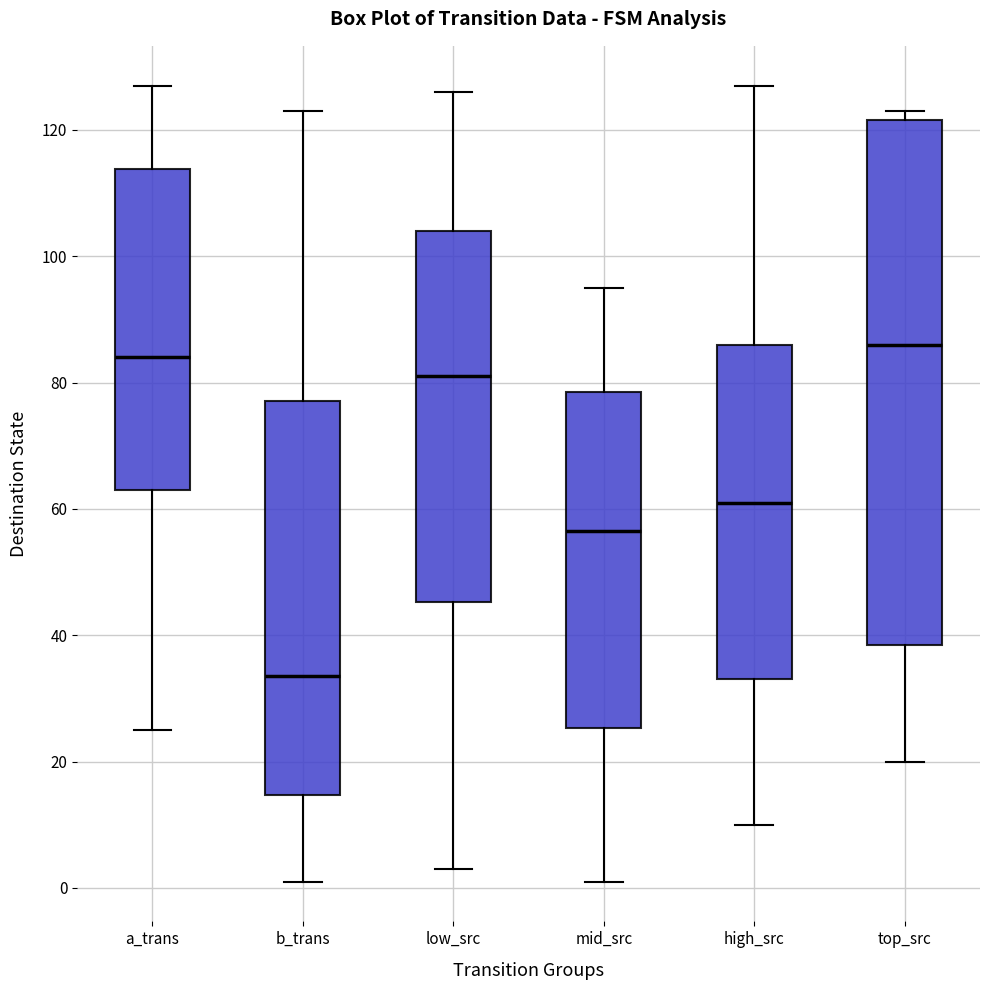

Which box has the lowest median line?

b_trans